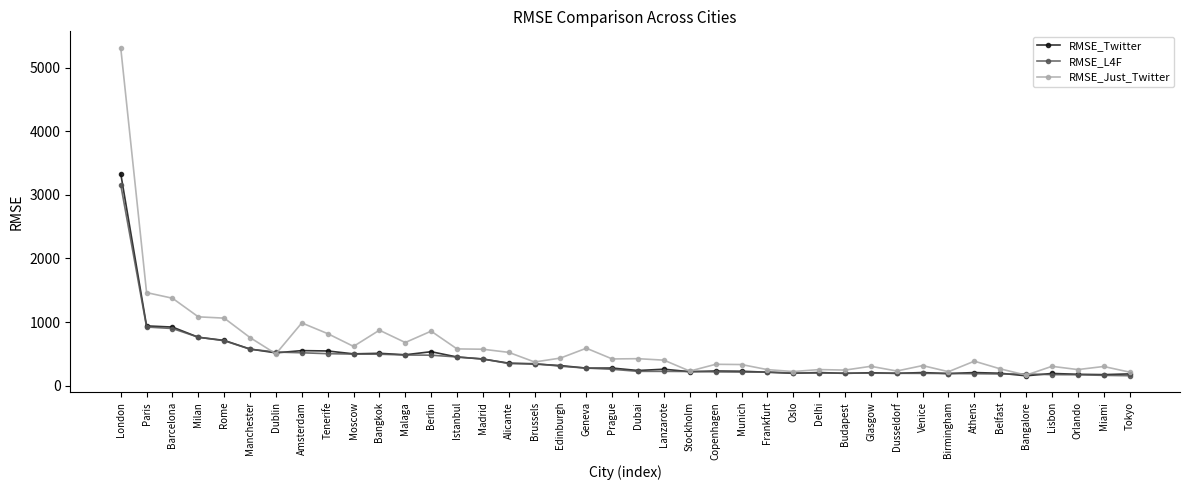

True or false: RMSE_Just_Twitter has more than 1 interior local peaks.

True